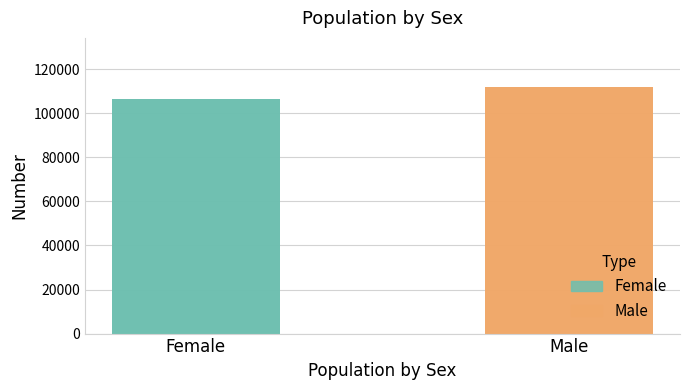

At which label is the value closest to 109263?

Female